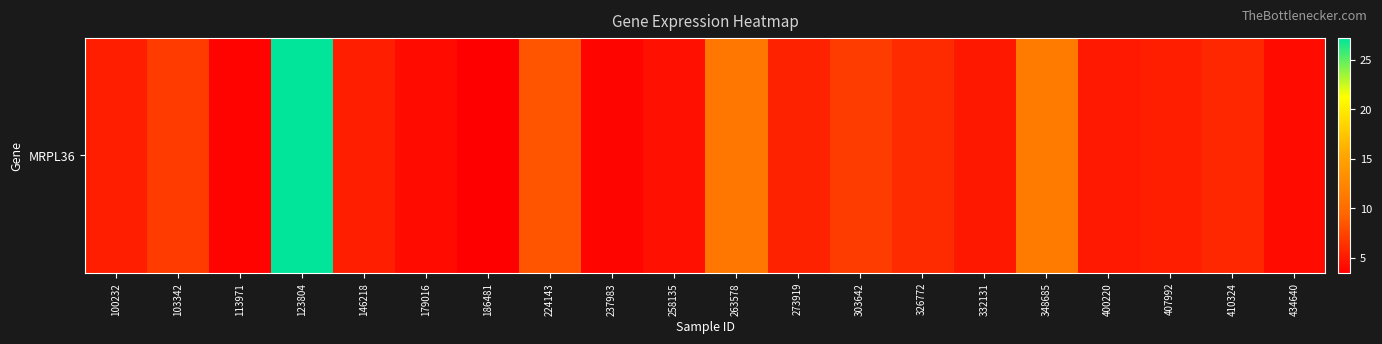

Rank the categories by value from highest to lowest.

123804, 348685, 263578, 224143, 303642, 103342, 326772, 410324, 273919, 146218, 100232, 407992, 400220, 332131, 258135, 179016, 434640, 237983, 113971, 186481